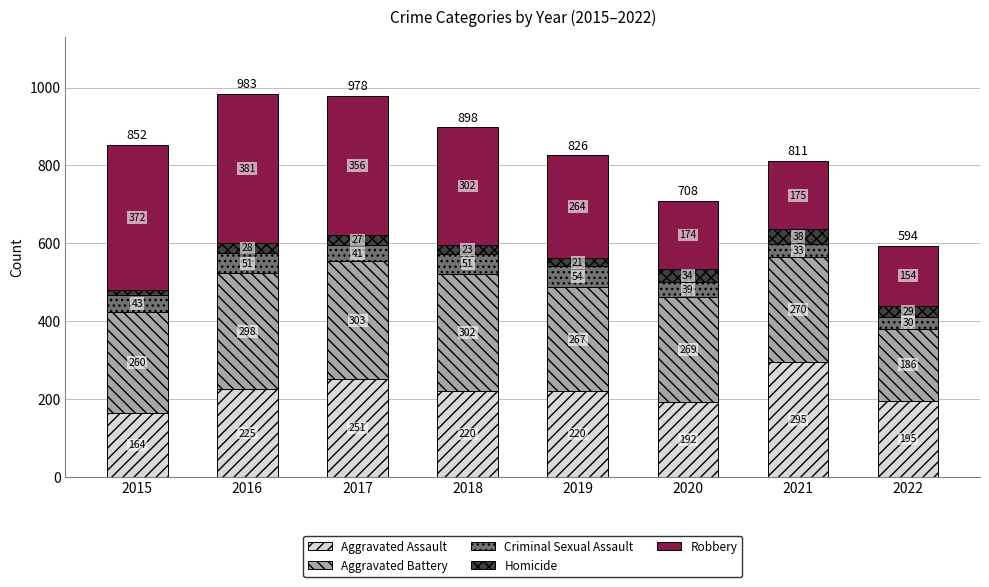

What is the sum of all Aggravated Assault values?

1762